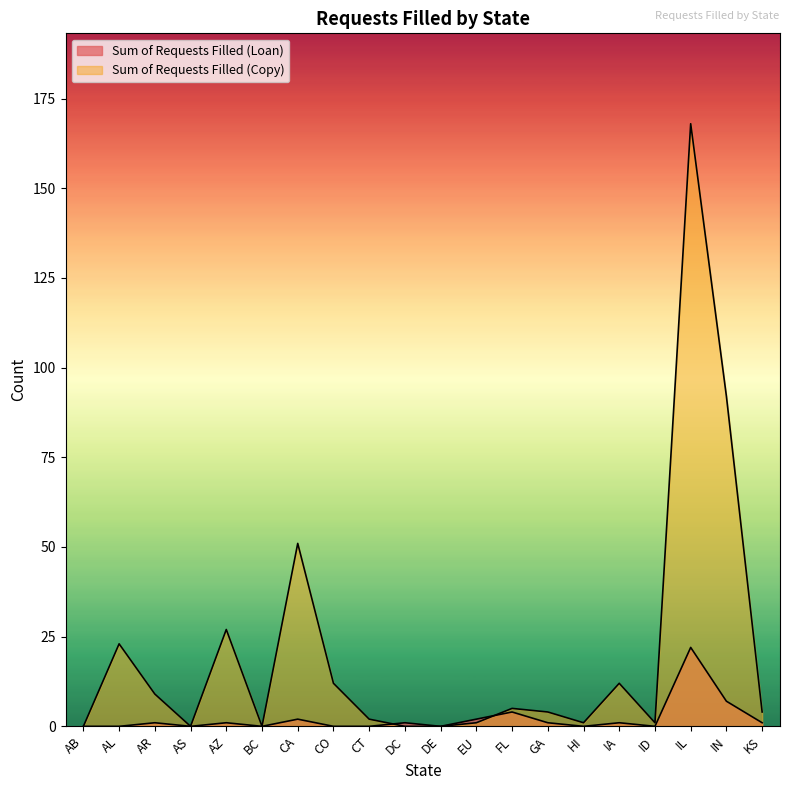

How many data points in Sum of Requests Filled (Copy) are less than 4?

9